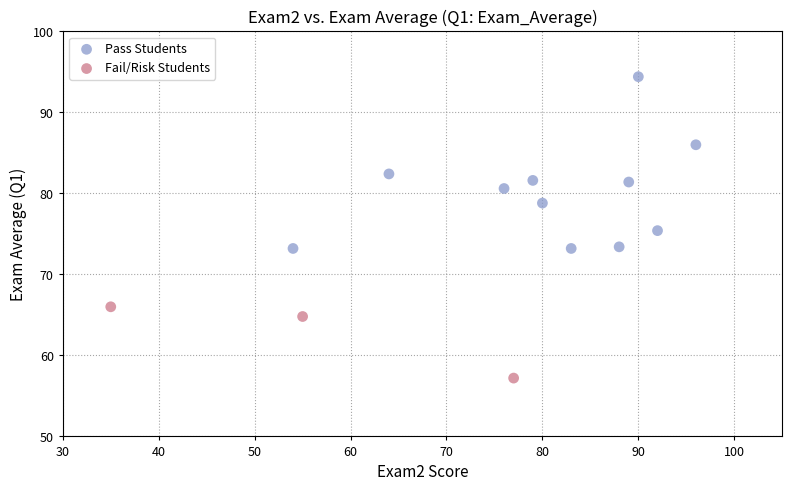

Which series has the widest spread of Y values?

Pass Students